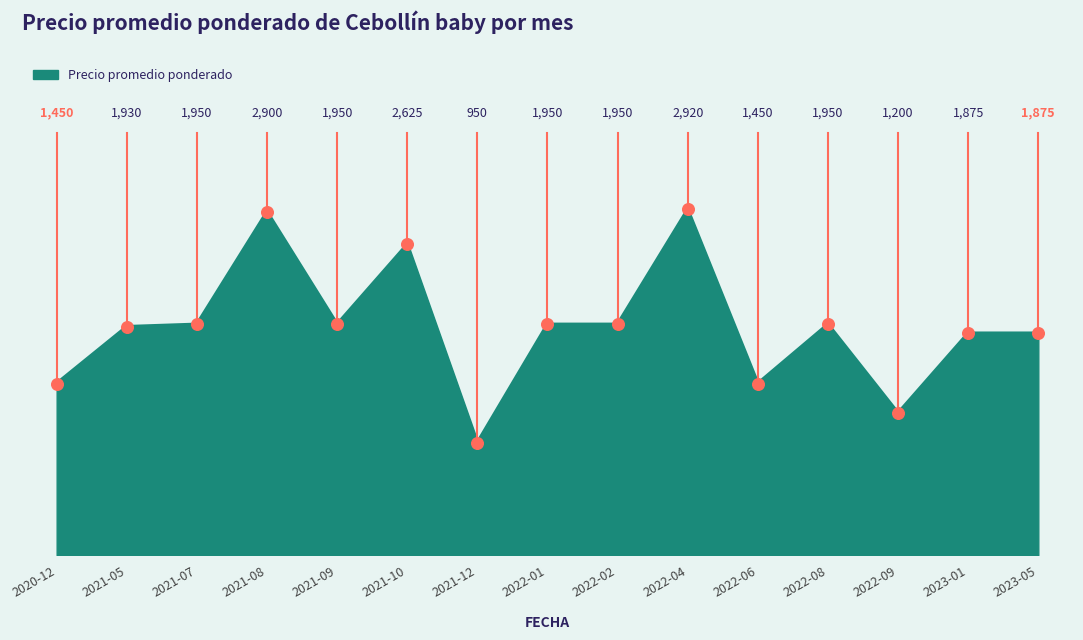

What is the change in value from 2020-12 to 2022-01?

+500